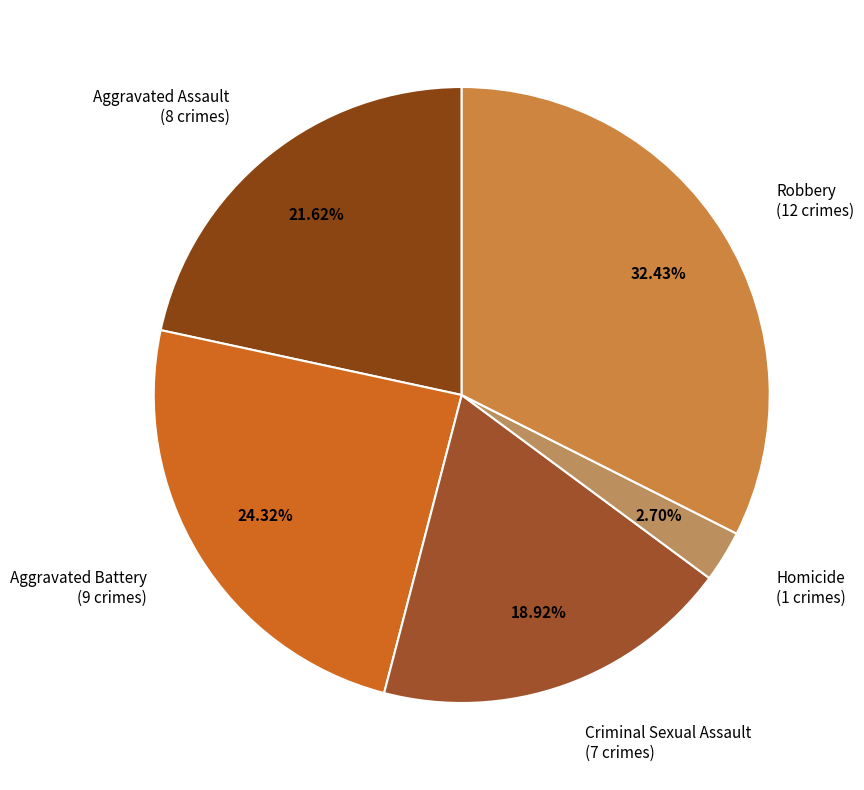

How much of the chart is everything except Criminal Sexual Assault?

81.1%